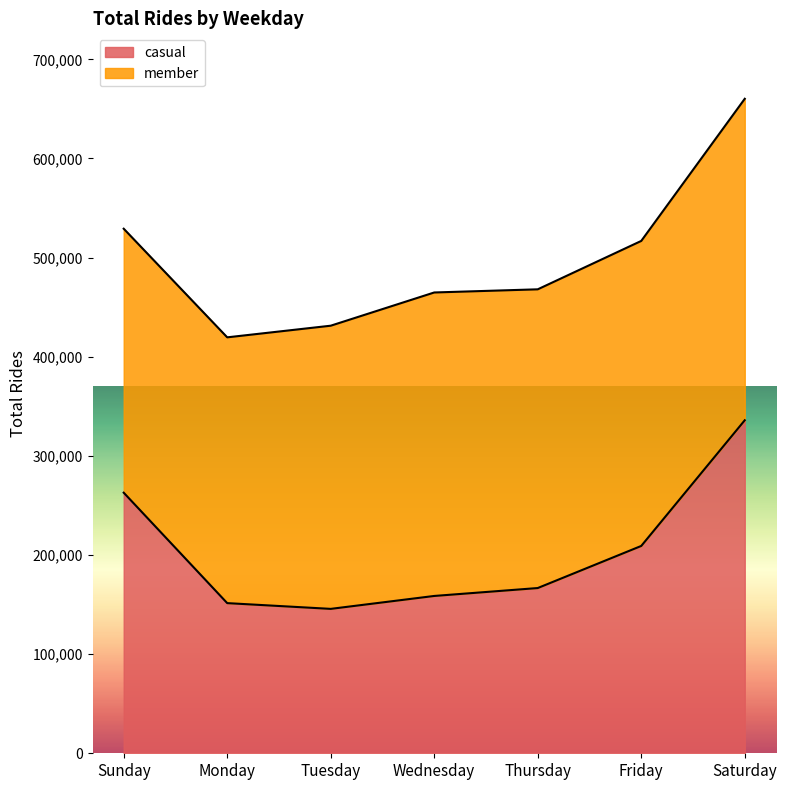

What is the value of the 3rd point from the left?

145660